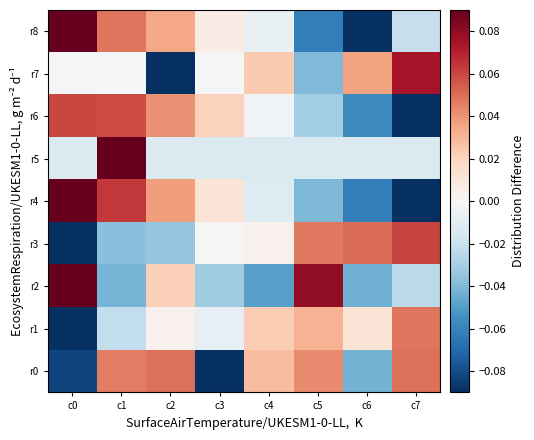

What is the maximum value shown in the chart?

0.1